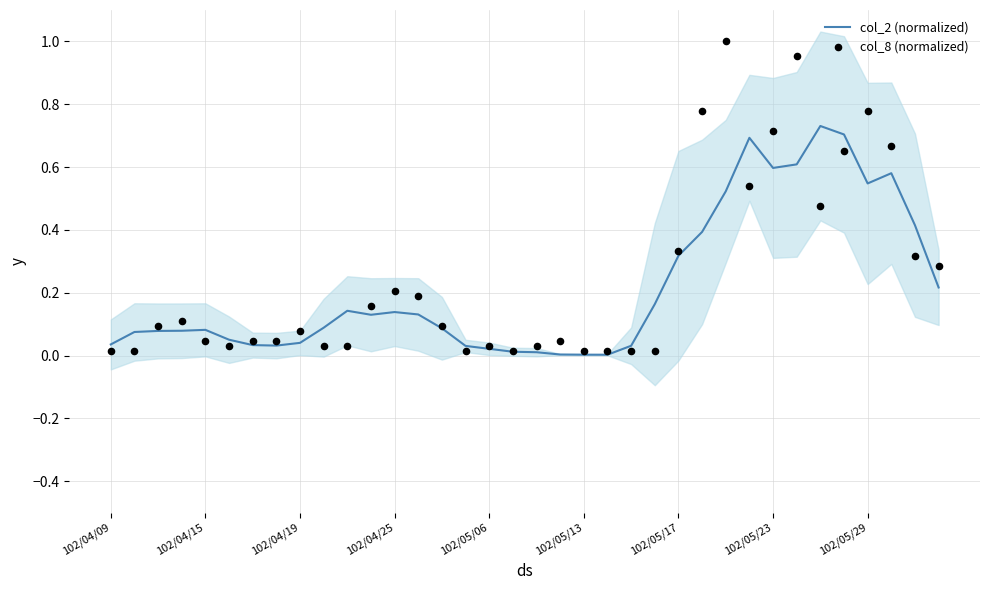

What are all the series names shown in the legend?

col_2 (normalized), col_8 (normalized)